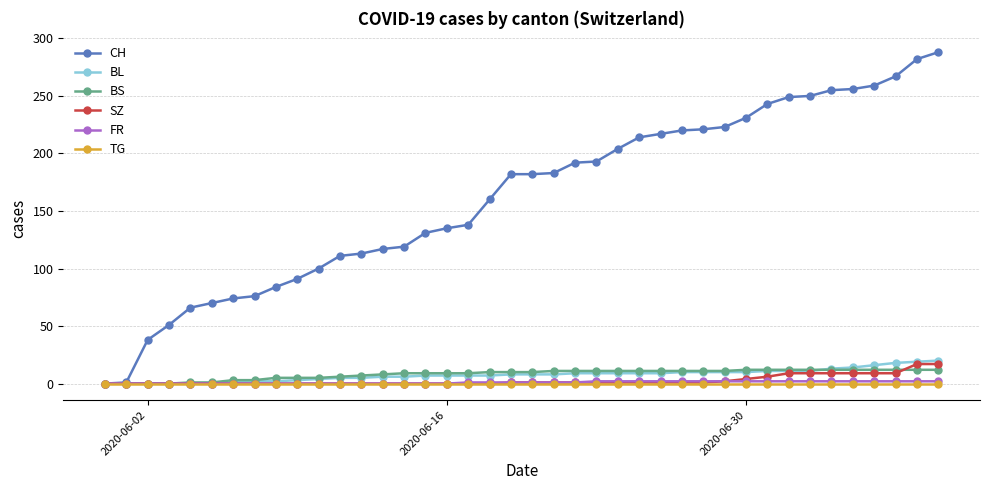

At how many categories does at least one series exceed 60?

36